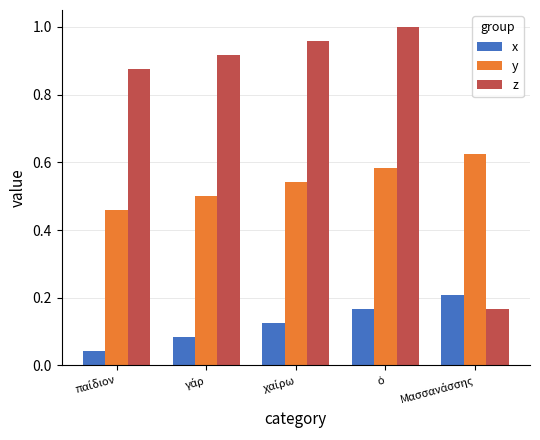

At how many categories does at least one series exceed 0?

5